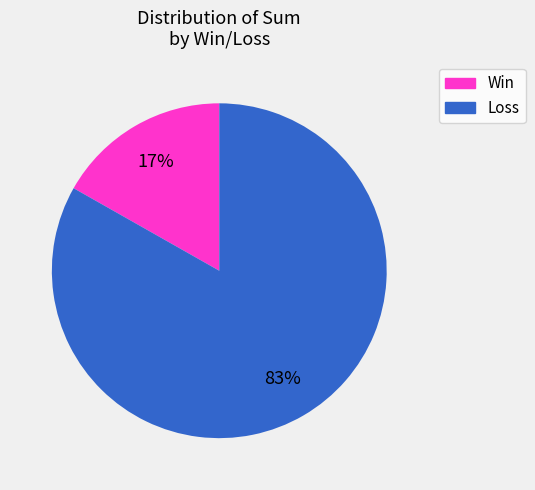

What percentage is the Loss slice, to the nearest percent?

83%